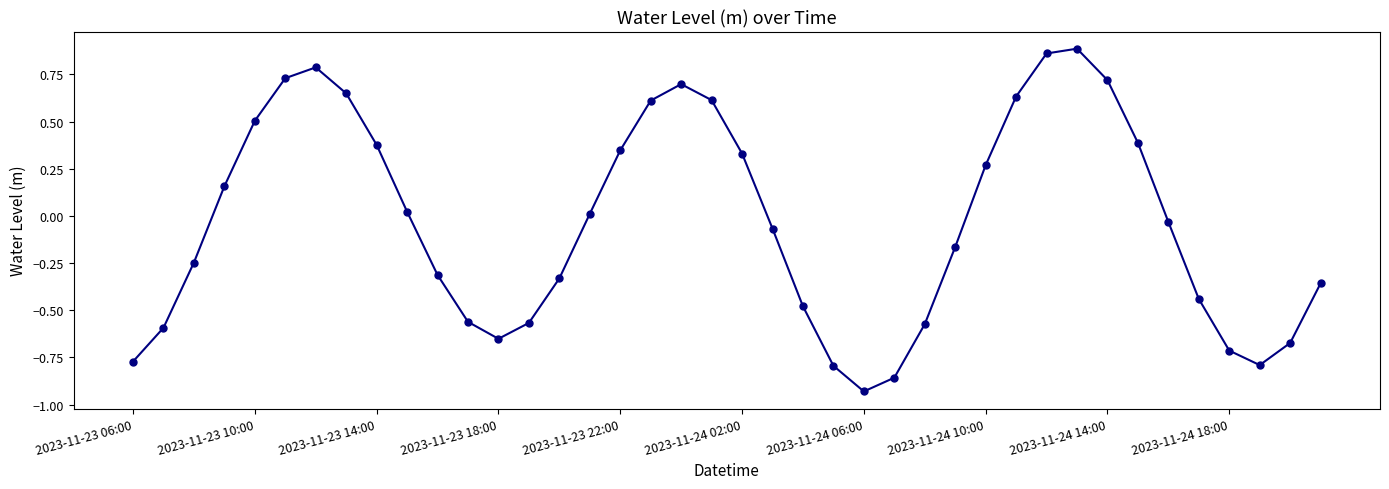

How many points are lower than both their immediate neighbors (excluding endpoints)?

3